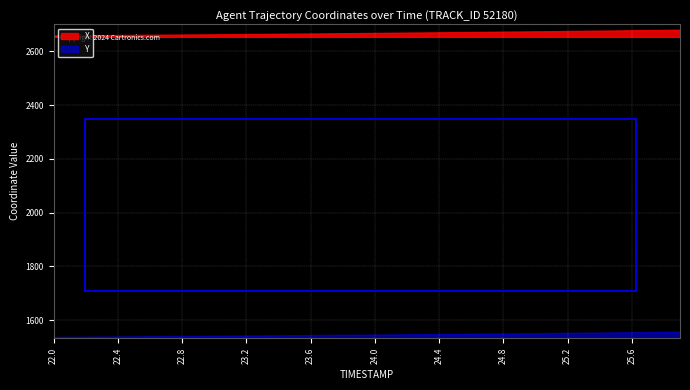

How many series are shown in this chart?

2